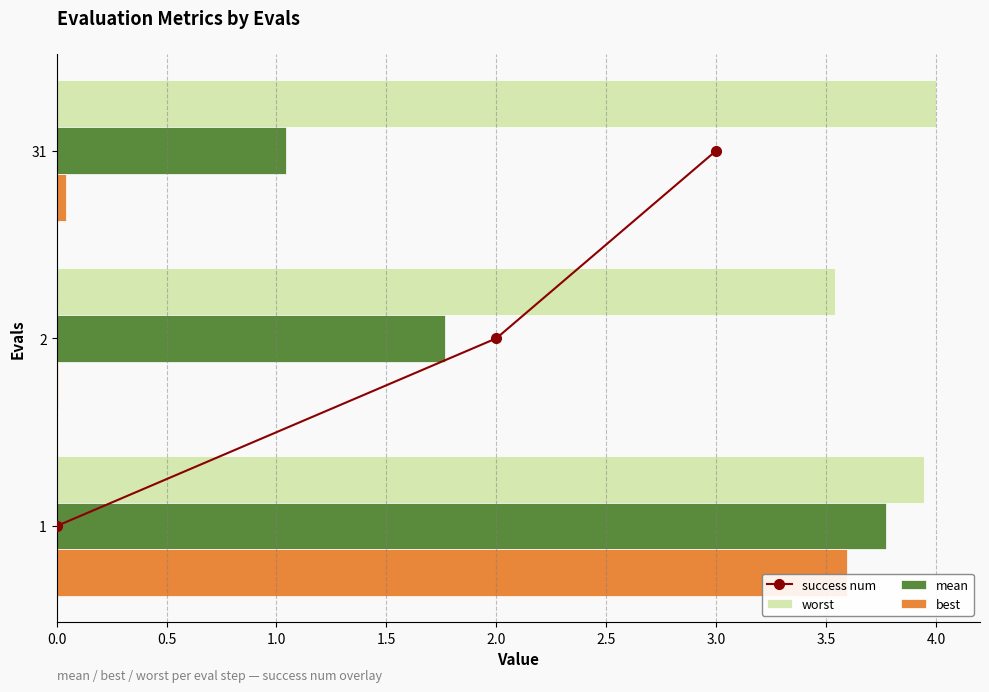

What are all the series names shown in the legend?

success num, worst, mean, best